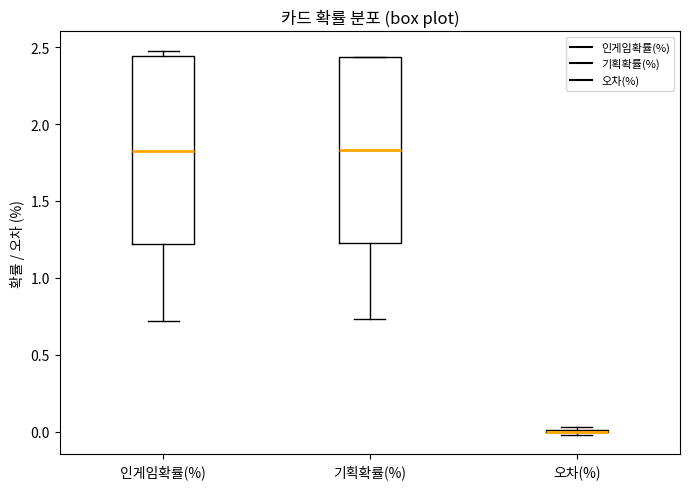

Reading left to right, transcribe this box plot: for each box, give where its median line is, the range the box spans, and where its two whiskers end, as read against the y-axis. The values are not printed on the chart, so give them approximately, as read against the axis.

인게임확률(%): median 1.85, box 1.20 to 2.45, whiskers 0.70 to 2.50
기획확률(%): median 1.85, box 1.20 to 2.45, whiskers 0.75 to 2.45
오차(%): box collapsed to a line at 0.00, whiskers 0.00 to 0.05